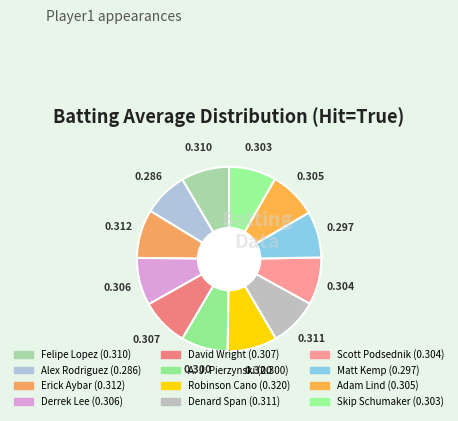

Which slice is the largest?

Robinson Cano